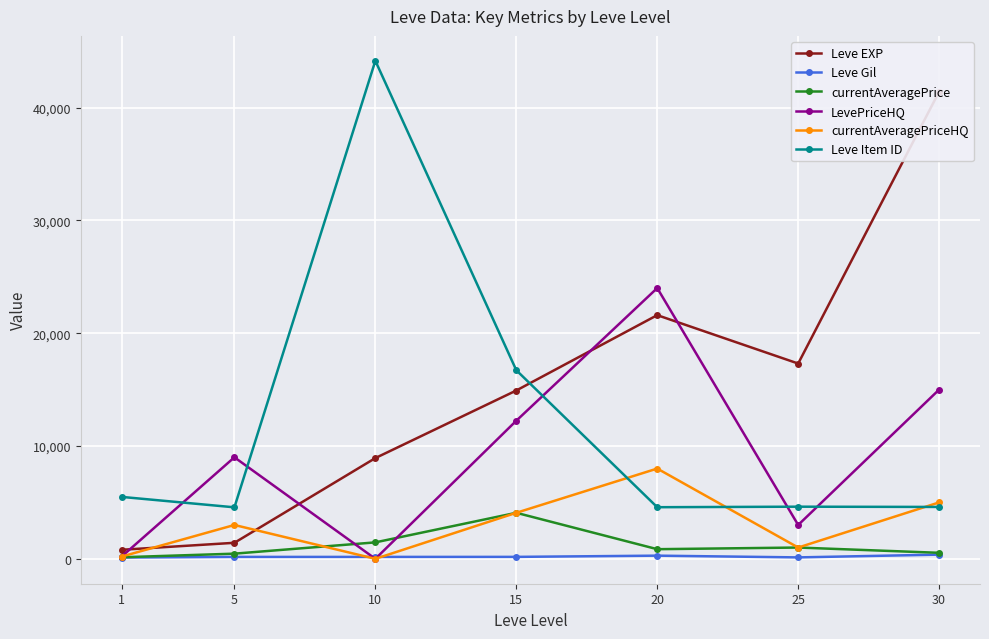

How many lines are shown in the chart?

6